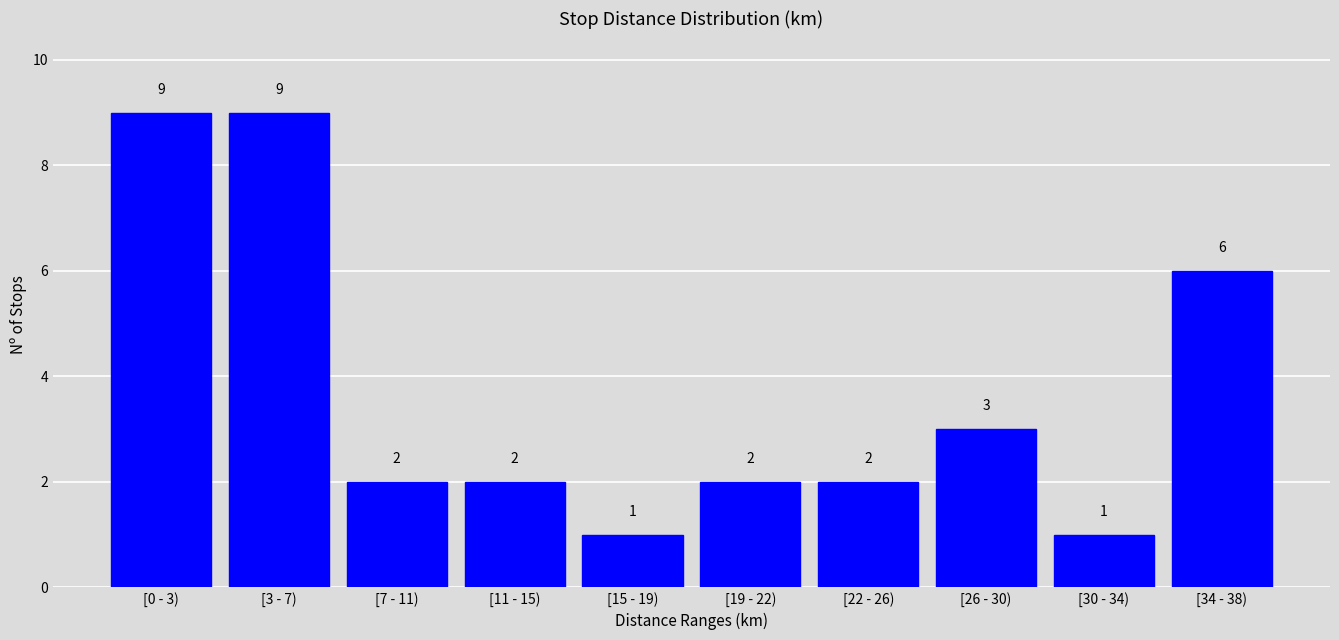

Reading left to right, what are all the values shown in this chart?

9	9	2	2	1	2	2	3	1	6